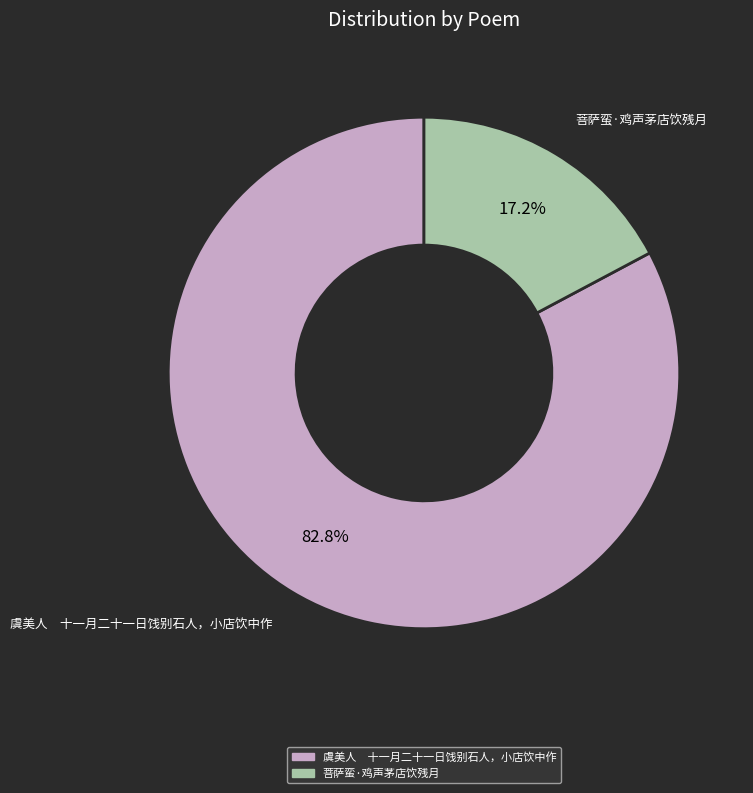

Rank the categories by value from highest to lowest.

虞美人 十一月二十一日饯别石人，小店饮中作, 菩萨蛮·鸡声茅店饮残月